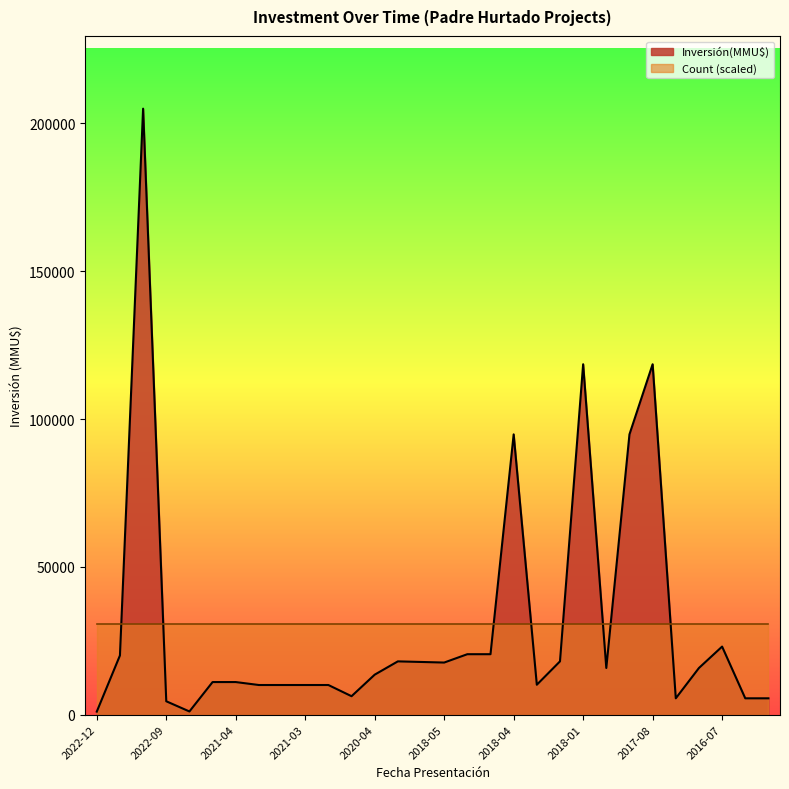

How many lines are shown in the chart?

2